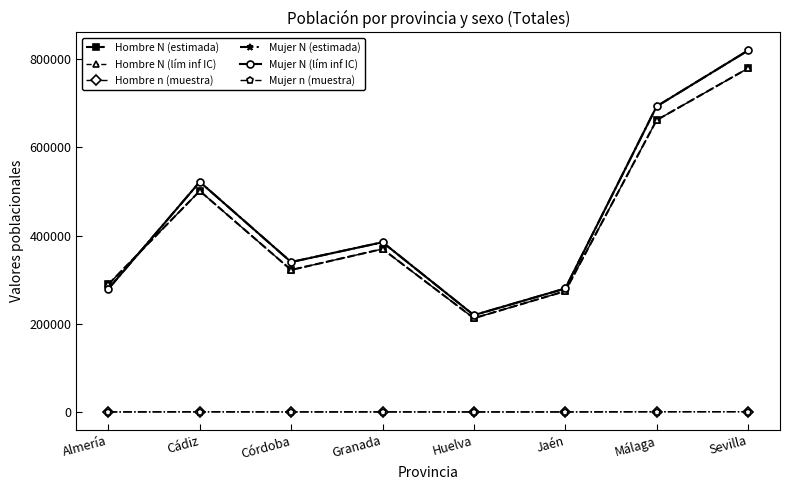

What is the spread (max minus min) of values at Almería?

289292